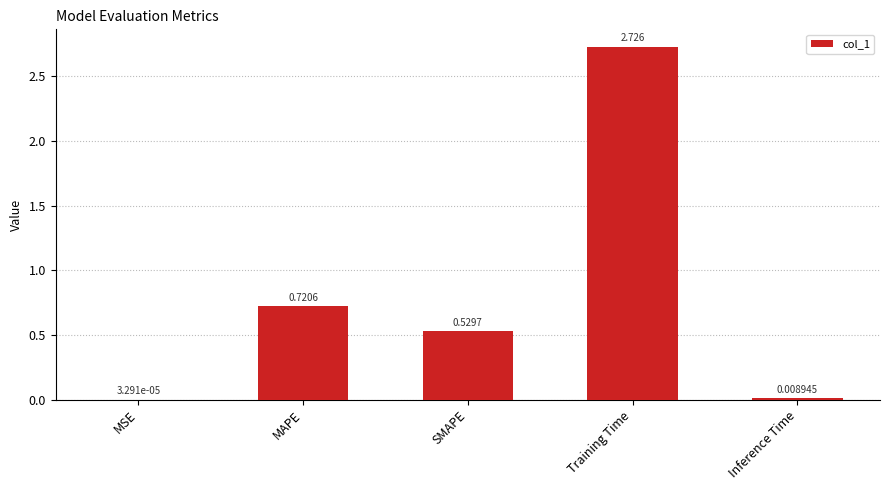

What is the sum of all values?

4.0